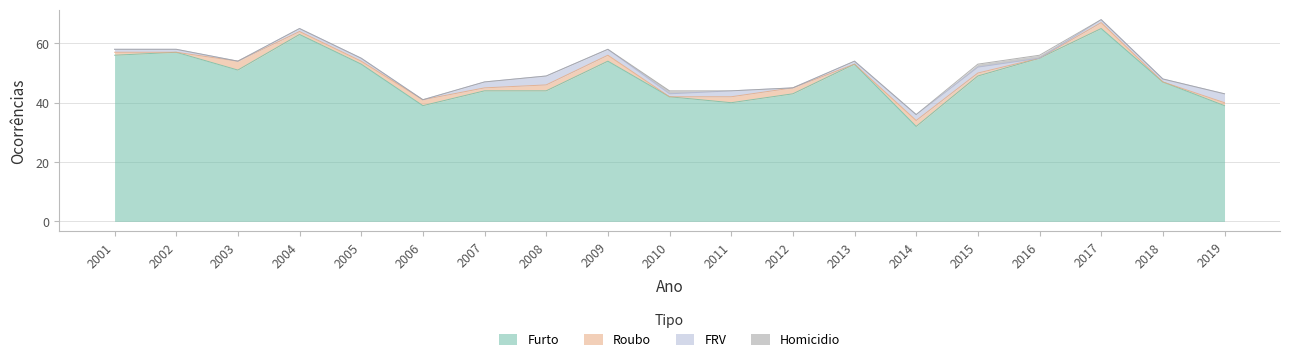

What is the difference between the Furto values at 2013 and 2008?

9